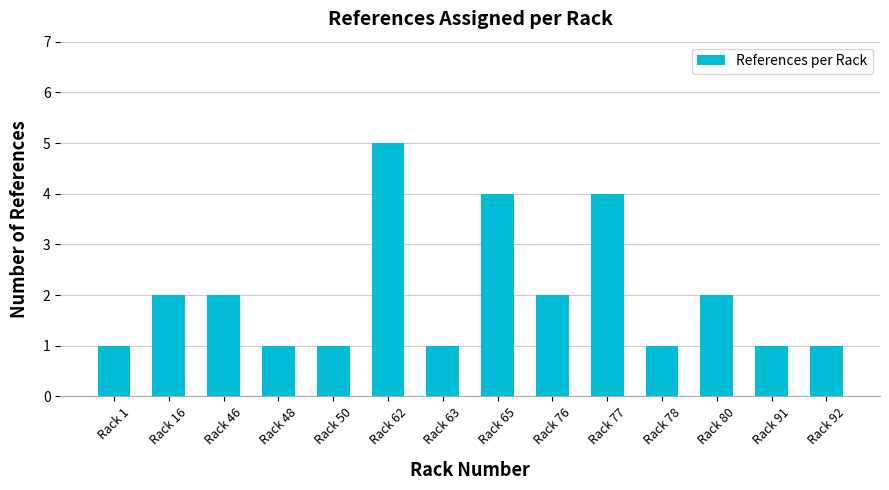

What is the sum of all values?

28